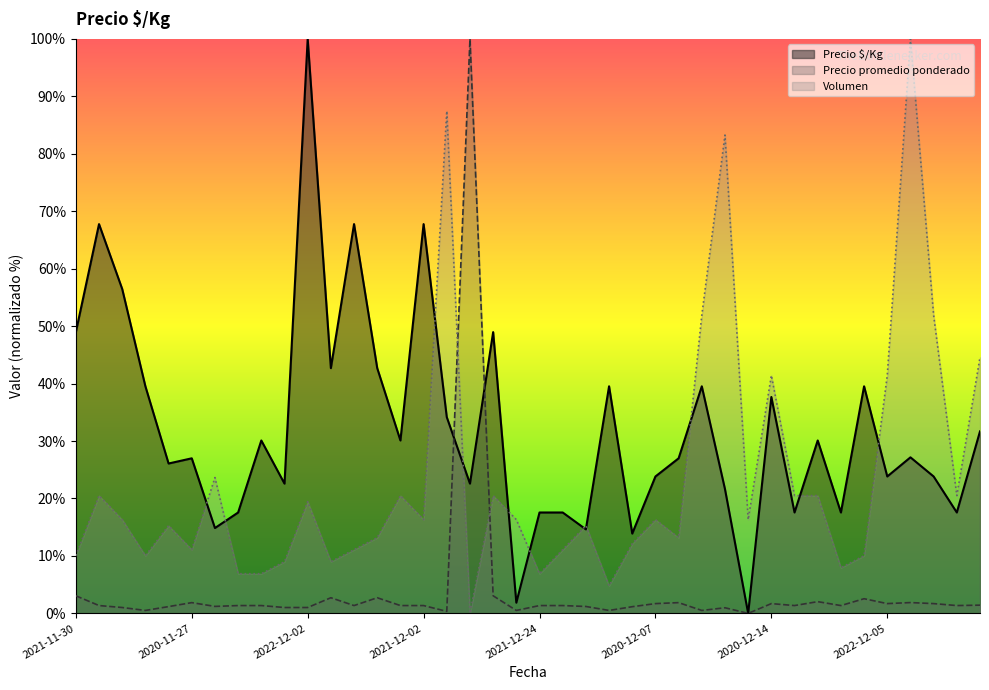

At which label is Precio promedio ponderado closest to 49?

2021-11-30